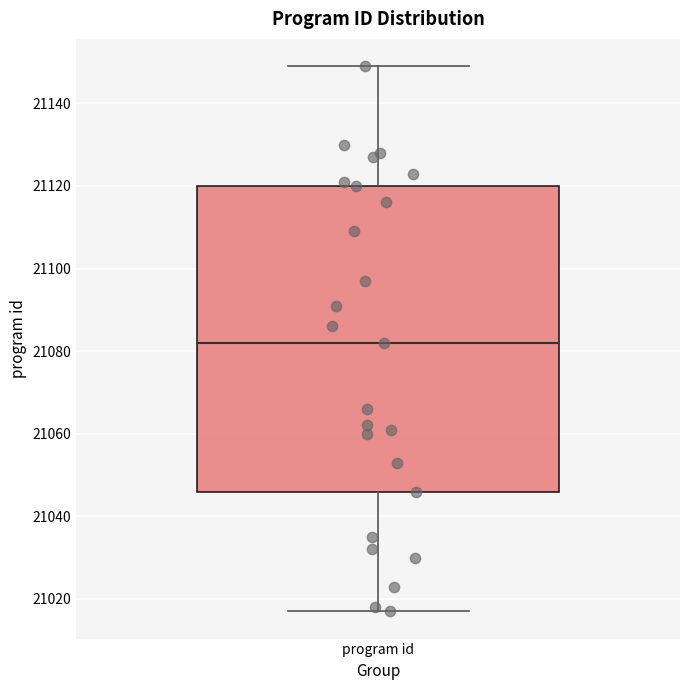

Transcribe this box plot: give where the median line is, the range the box spans, and where the two whiskers end, as read against the y-axis. The values are not printed on the chart, so give them approximately, as read against the axis.

median 21082, box 21046 to 21120, whiskers 21018 to 21150